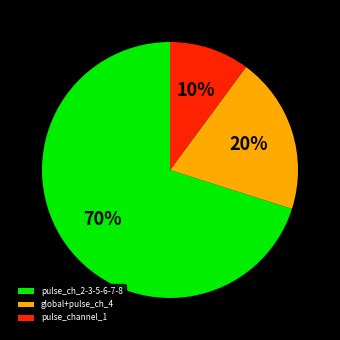

Count the number of slices in the pie.

3